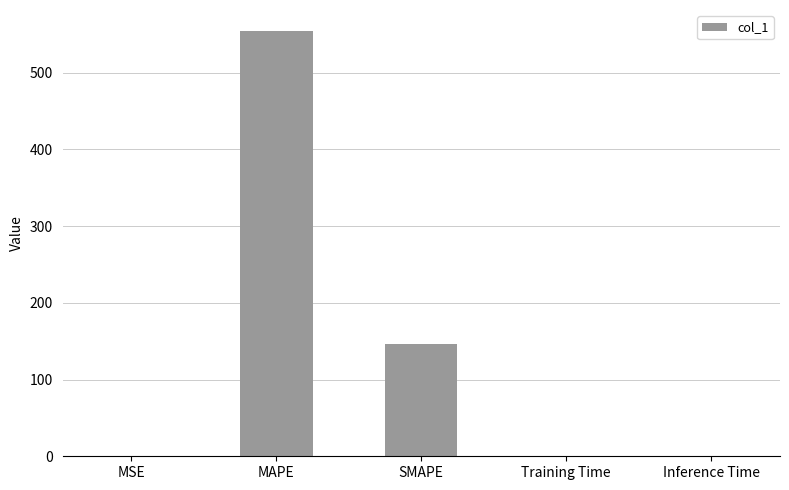

Between SMAPE and MAPE, which is larger?

MAPE